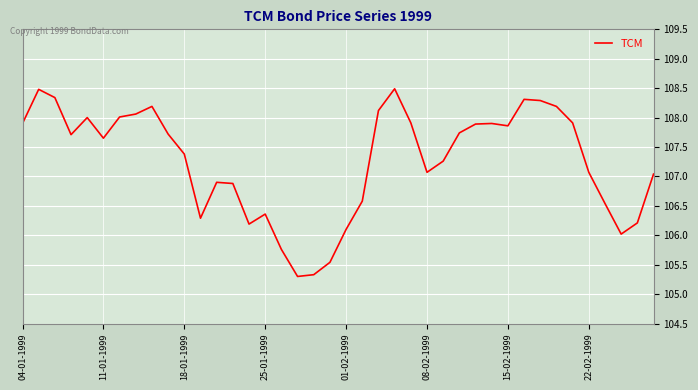

What is the greatest value displayed?

108.5